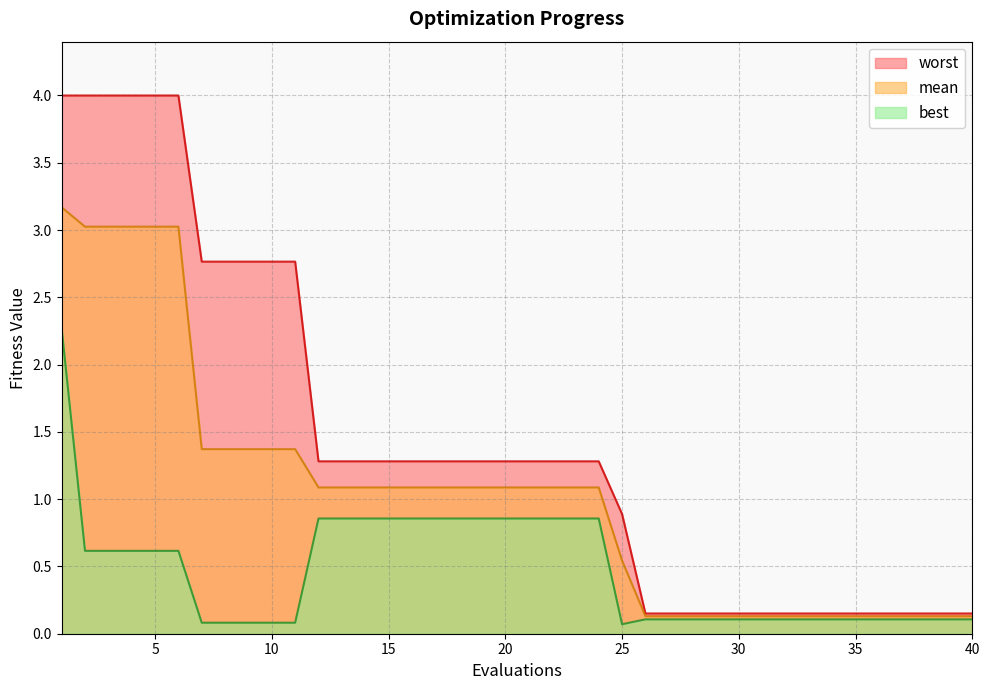

At which label is mean closest to 1?

12